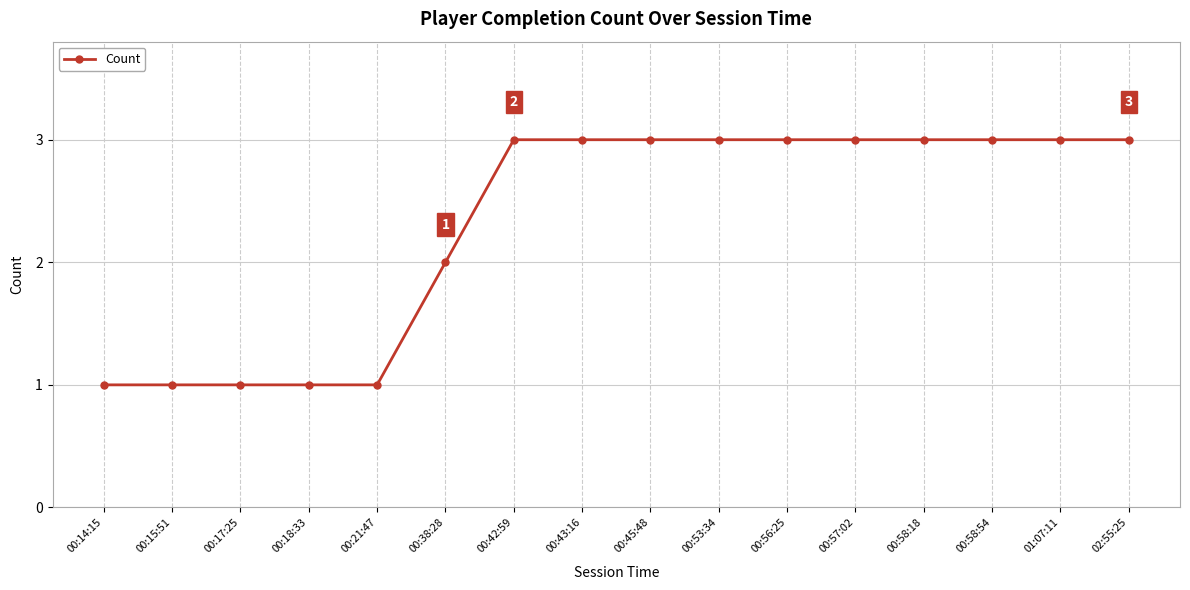

Reading right to left, list all the values displayed in this chart.

3	3	3	3	3	3	3	3	3	3	2	1	1	1	1	1